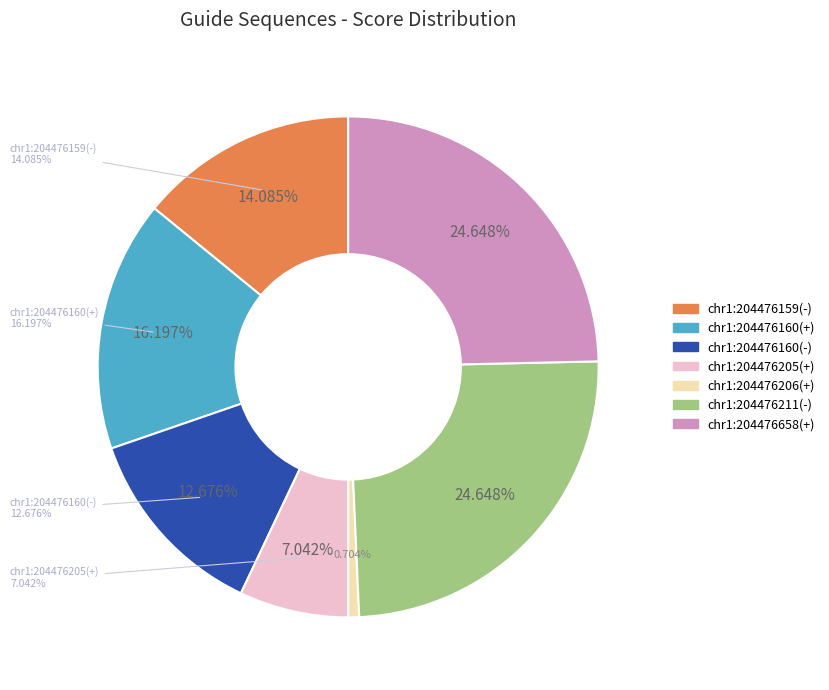

The chr1:204476159(-) slice represents 14% of the pie. True or false?

True